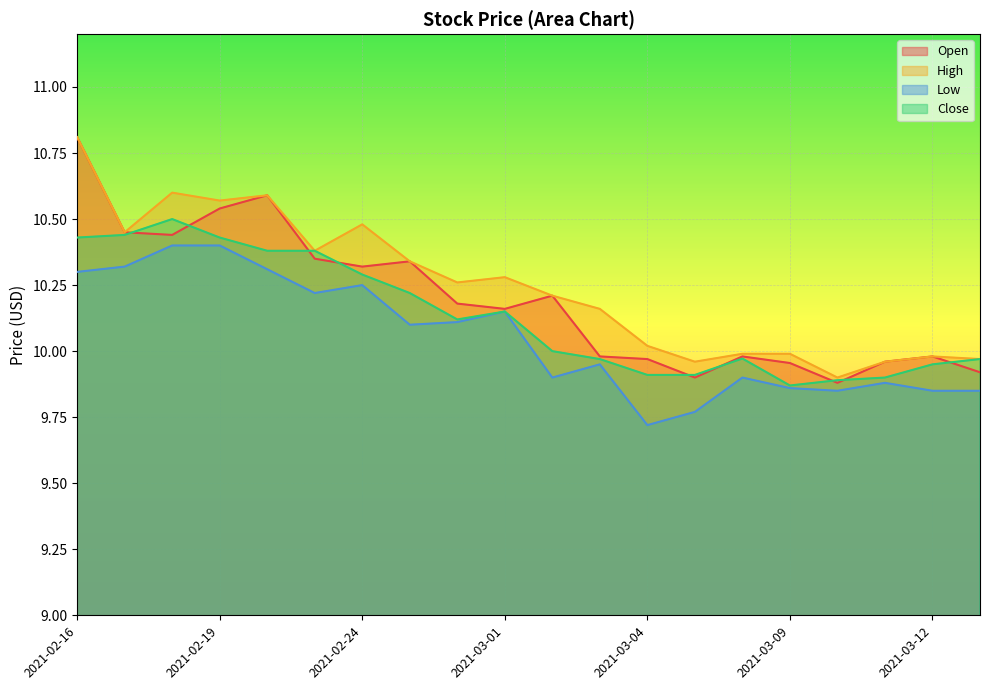

Rank the categories by Open value from highest to lowest.

2021-02-16, 2021-02-22, 2021-02-19, 2021-02-17, 2021-02-18, 2021-02-23, 2021-02-25, 2021-02-24, 2021-03-02, 2021-02-26, 2021-03-01, 2021-03-03, 2021-03-08, 2021-03-12, 2021-03-04, 2021-03-11, 2021-03-09, 2021-03-15, 2021-03-05, 2021-03-10